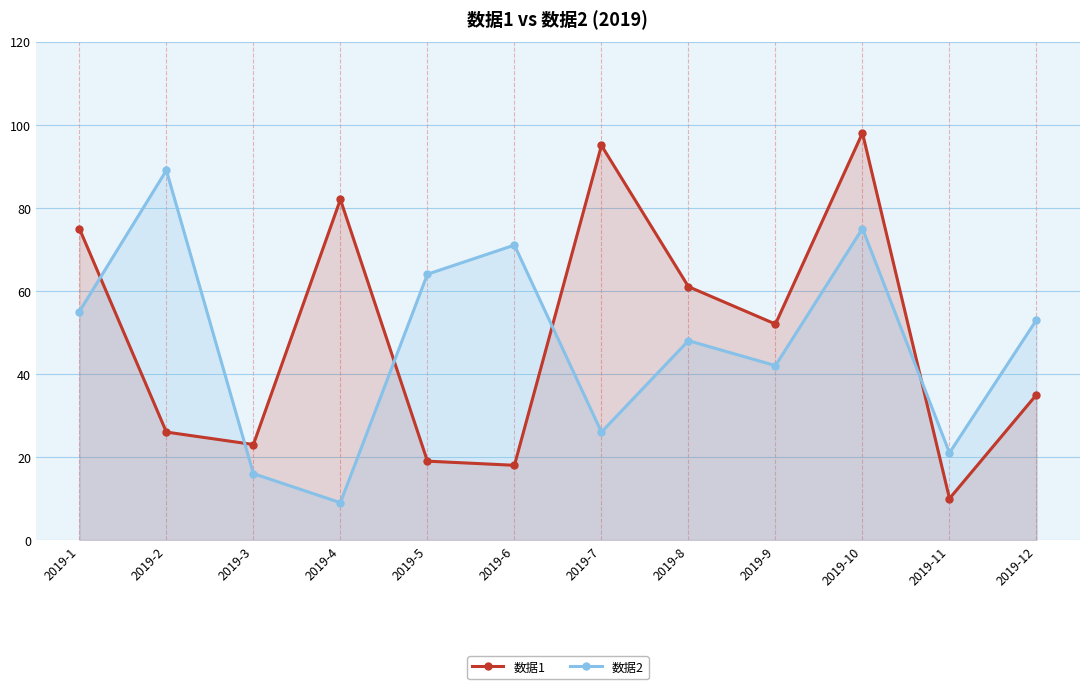

What is the value of the 数据1 point at the 7th from the left?

95